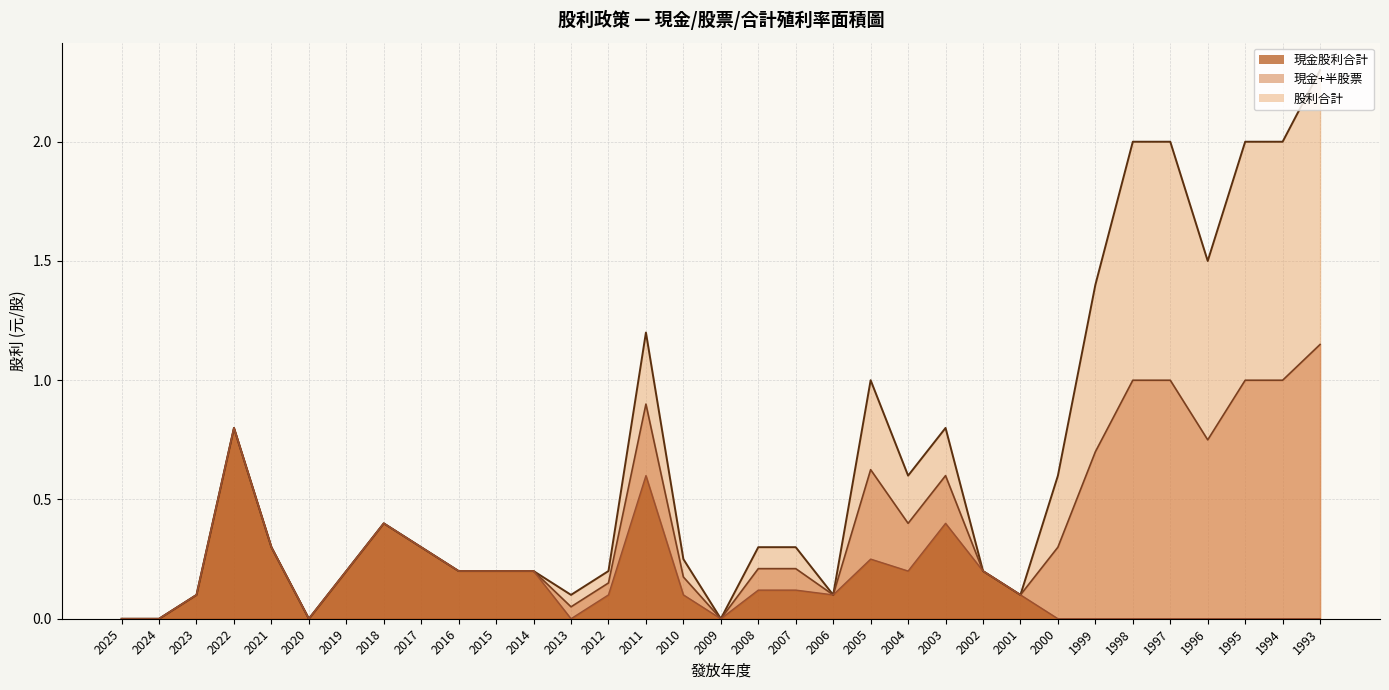

Which series has the largest range (max minus min)?

股利合計